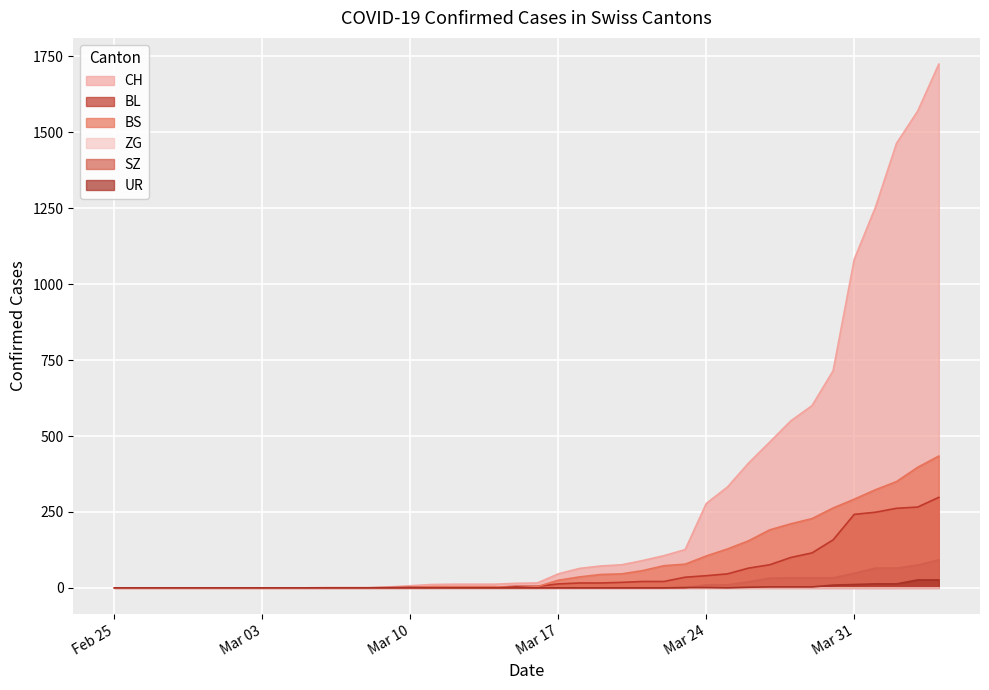

Which category has the highest value across all series?

2020-04-04